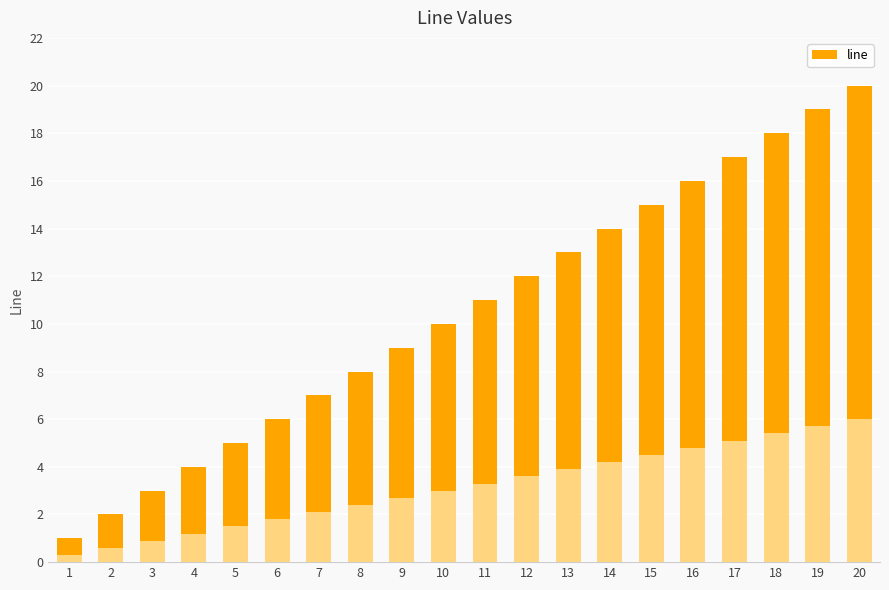

List the labels in order of value, largest first.

20, 19, 18, 17, 16, 15, 14, 13, 12, 11, 10, 9, 8, 7, 6, 5, 4, 3, 2, 1